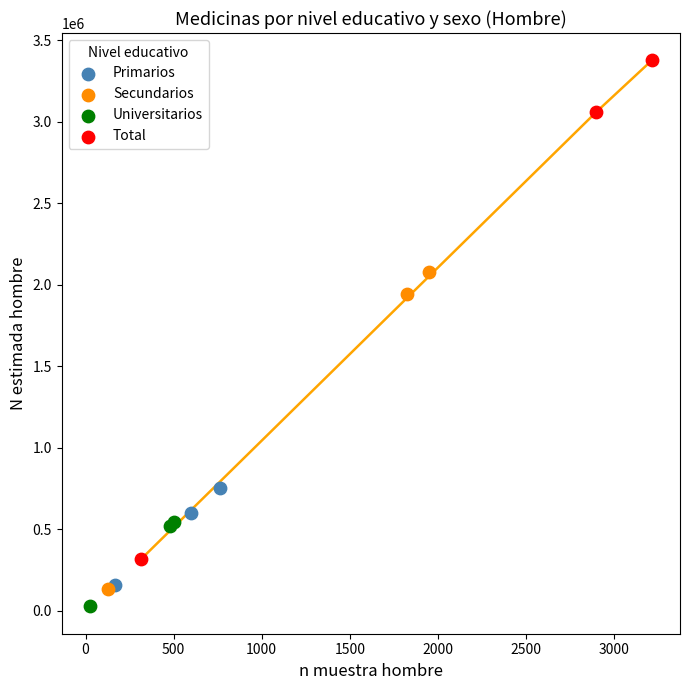

Which series has the widest spread of Y values?

Total